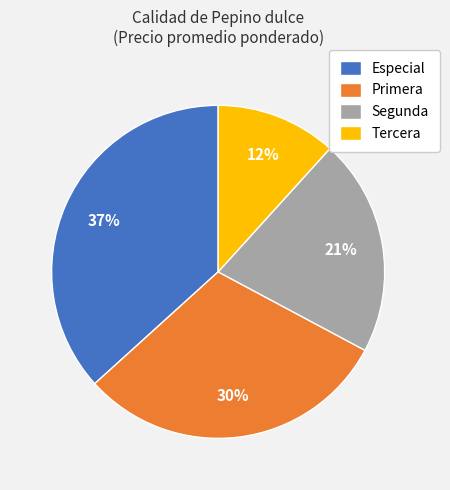

What is the largest slice in the pie chart?

Especial